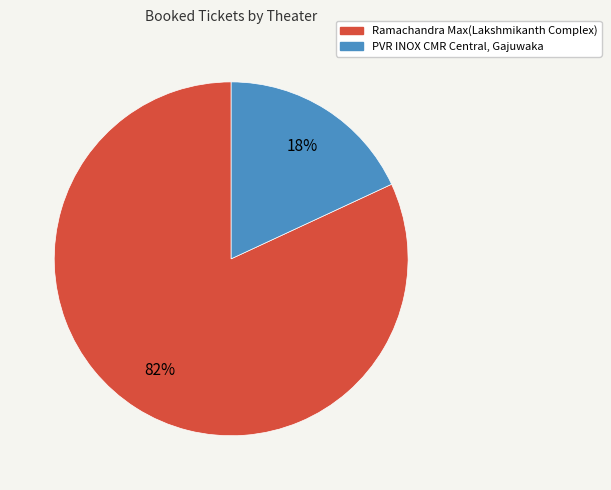

To the nearest percent, what is the difference between the largest and smallest slice percentages?

64%